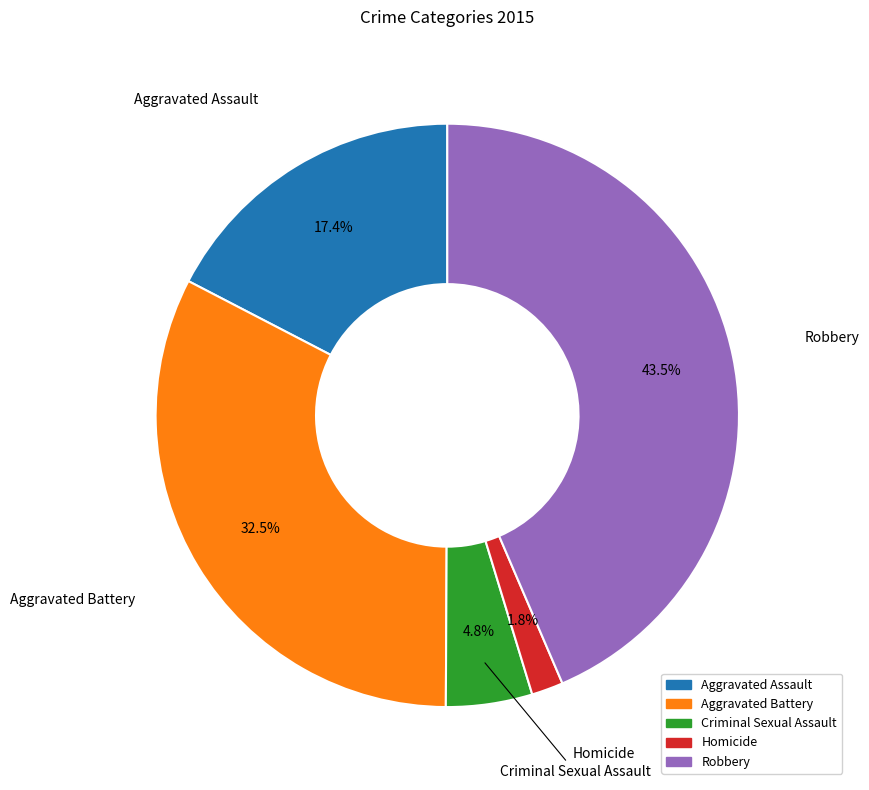

To the nearest percent, what is the difference between the largest and smallest slice percentages?

42%